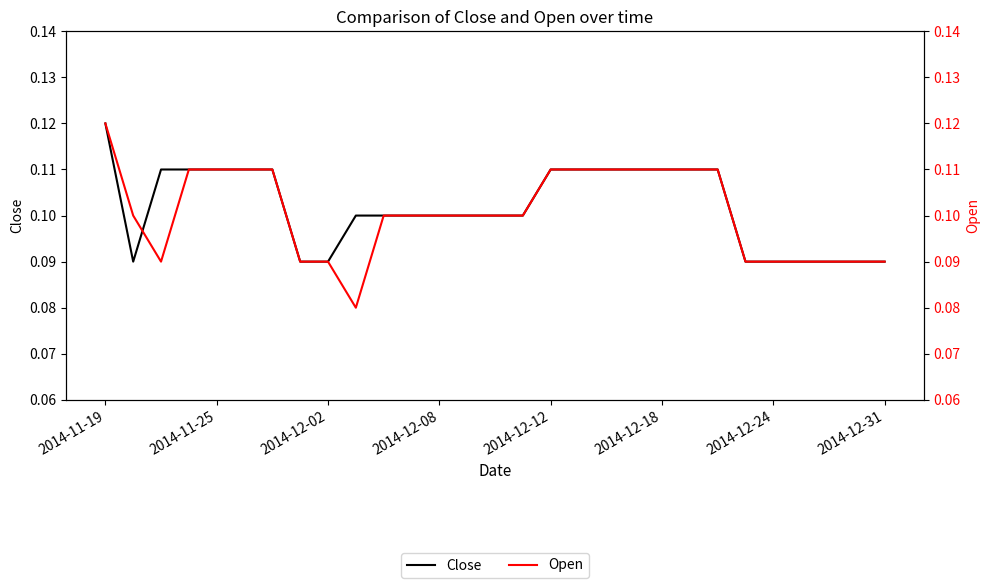

Between 2014-12-02 and 2014-12-18, which series saw the biggest shift?

Open